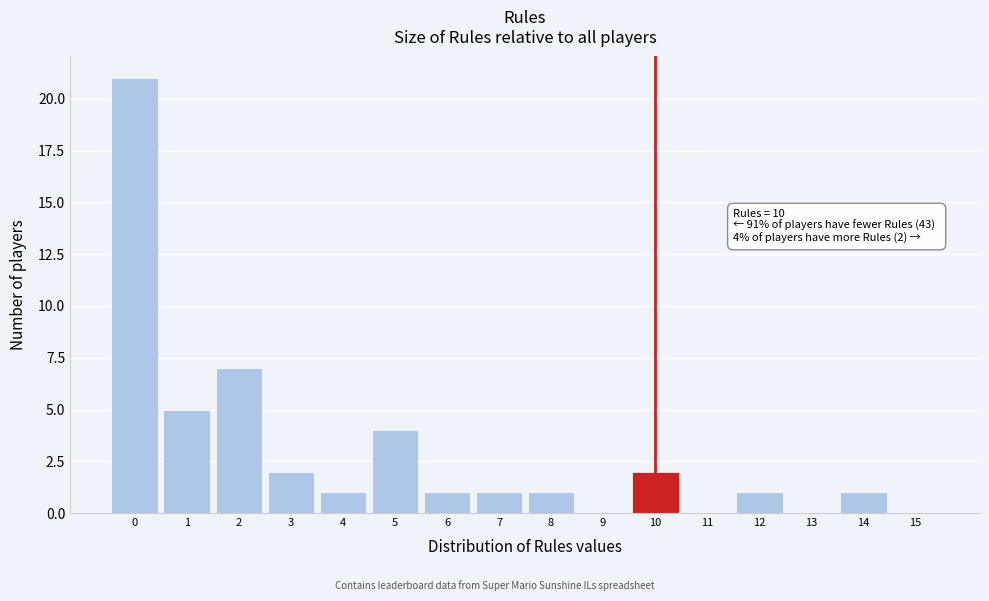

Over which range of the x-axis is the bar tallest?

-0.5 to 0.5